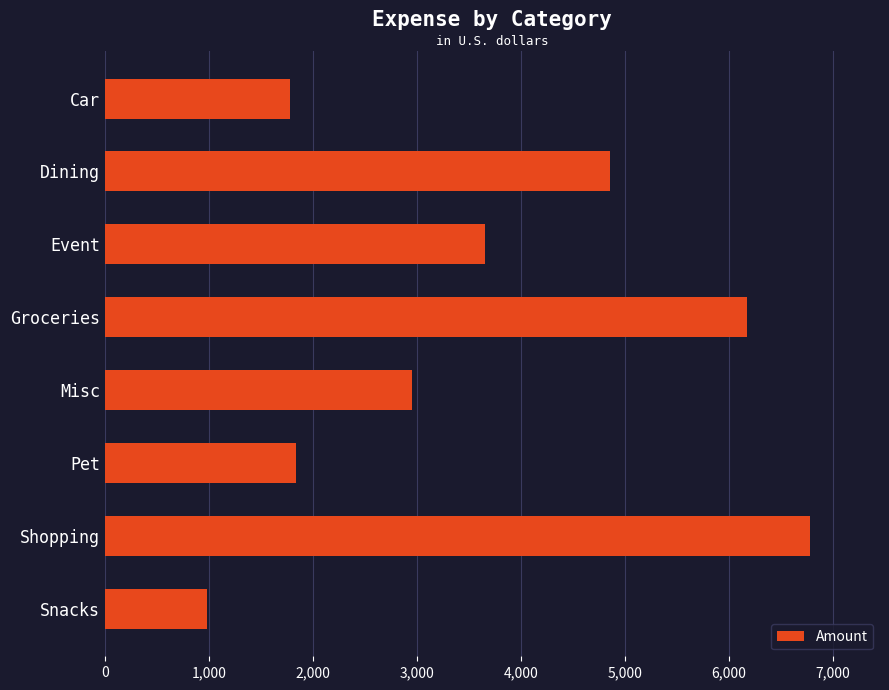

What is the difference between the second highest and second lowest values?

4399.3